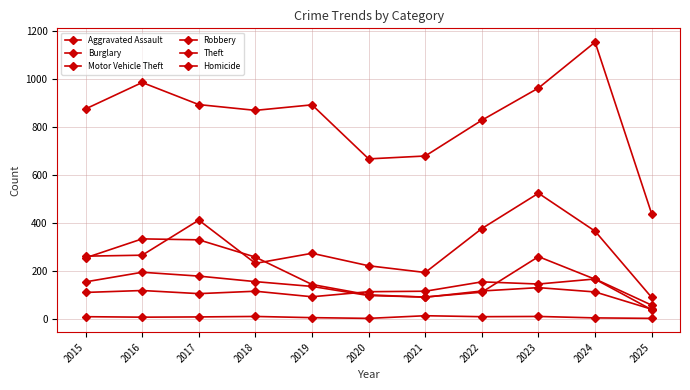

The value of Homicide at 2017 is 8. True or false?

True